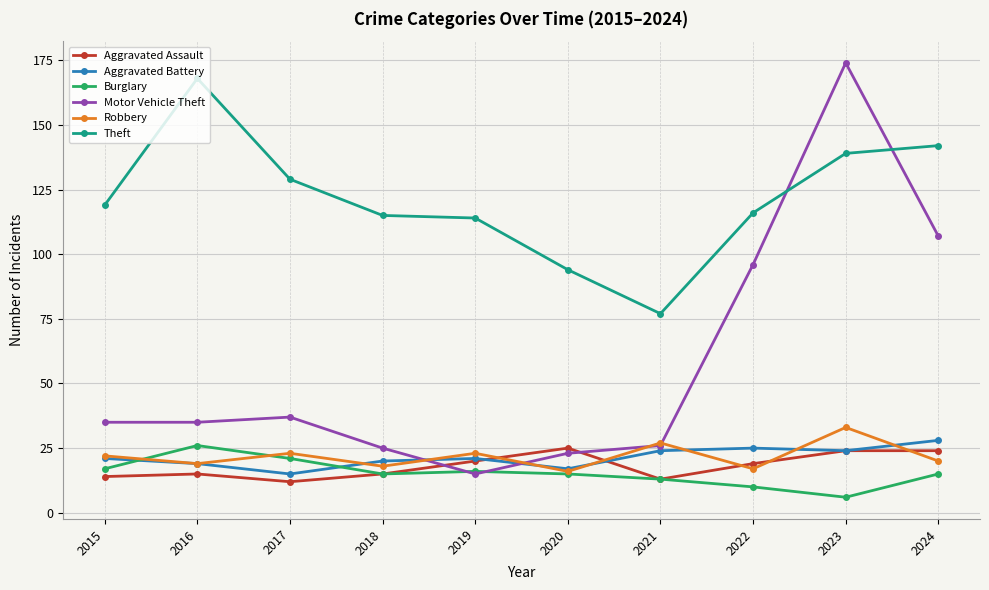

Which series has the widest spread of values?

Motor Vehicle Theft